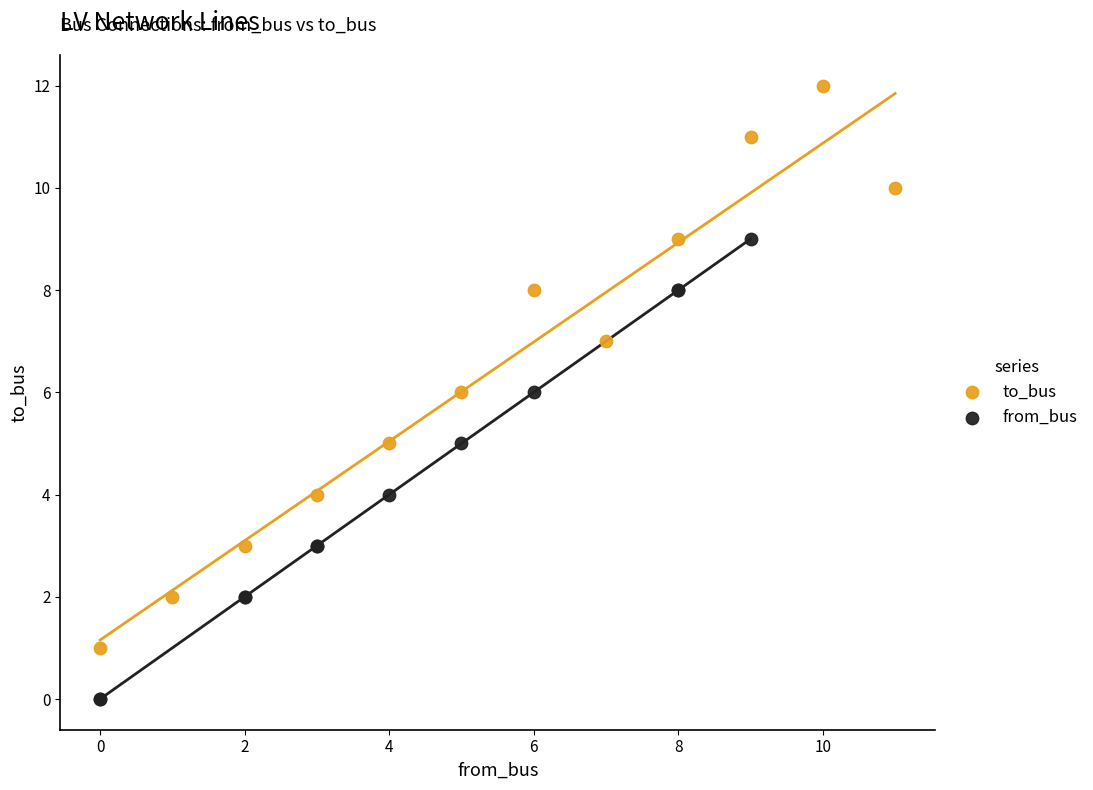

What are all the series names shown in the legend?

to_bus, from_bus